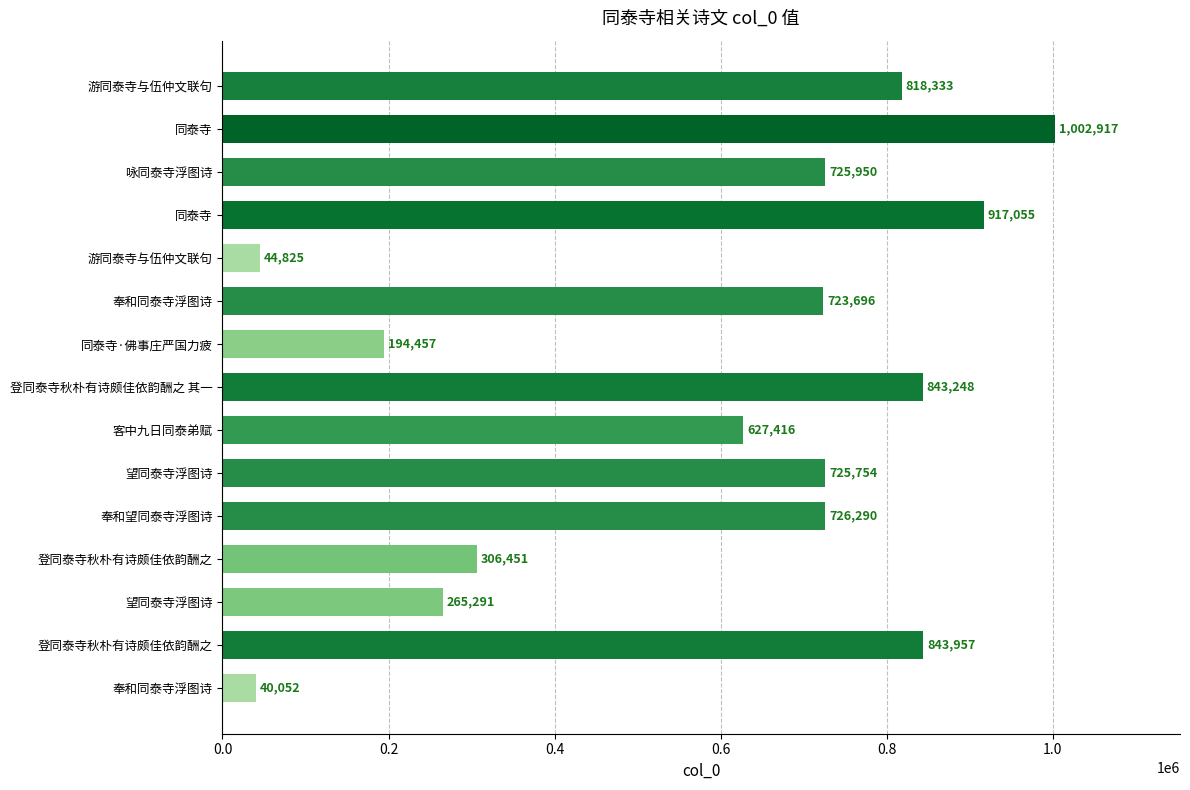

Does the chart contain any negative values?

No